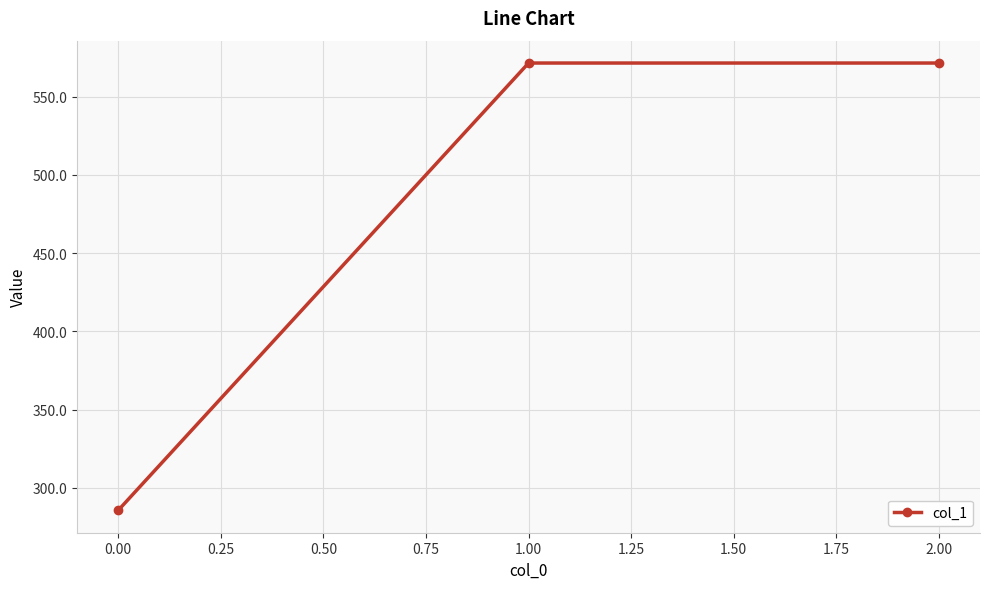

What is the value of the 2nd point from the left?

571.4